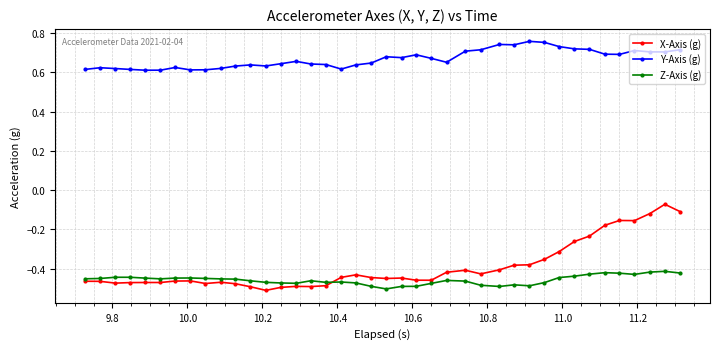

Which series has the largest range (max minus min)?

X-Axis (g)